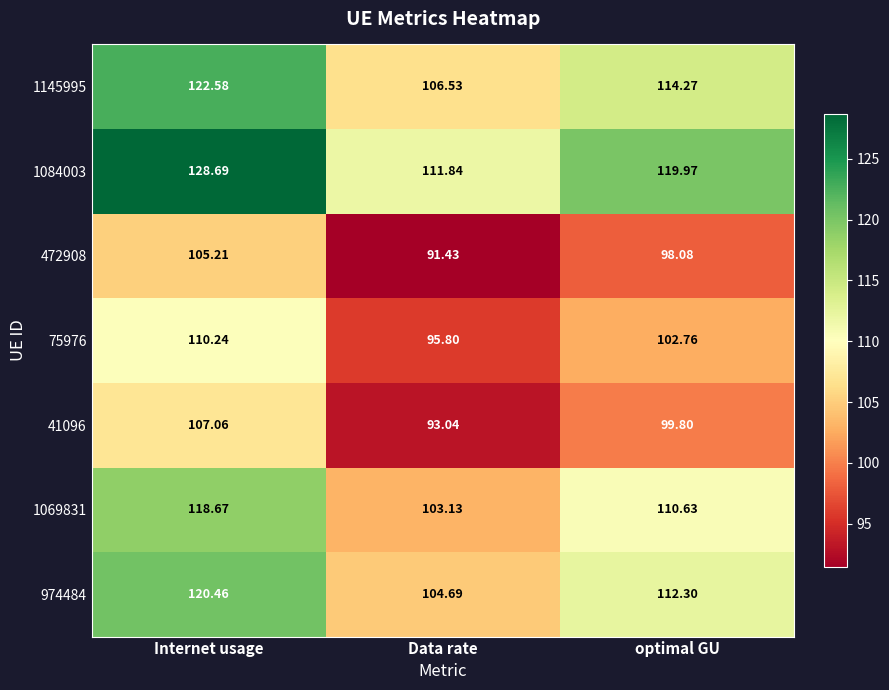

At how many categories does at least one series exceed 119?

2